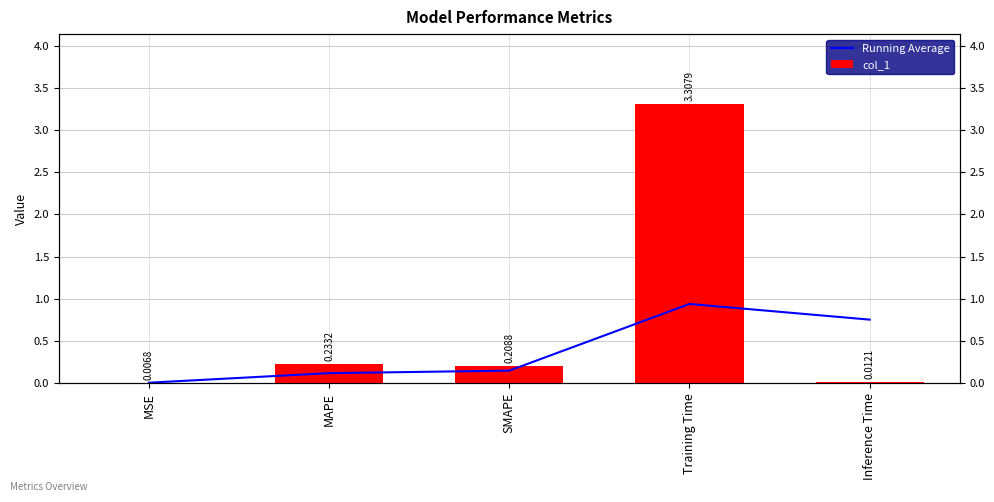

At which label does col_1 reach its peak?

Training Time